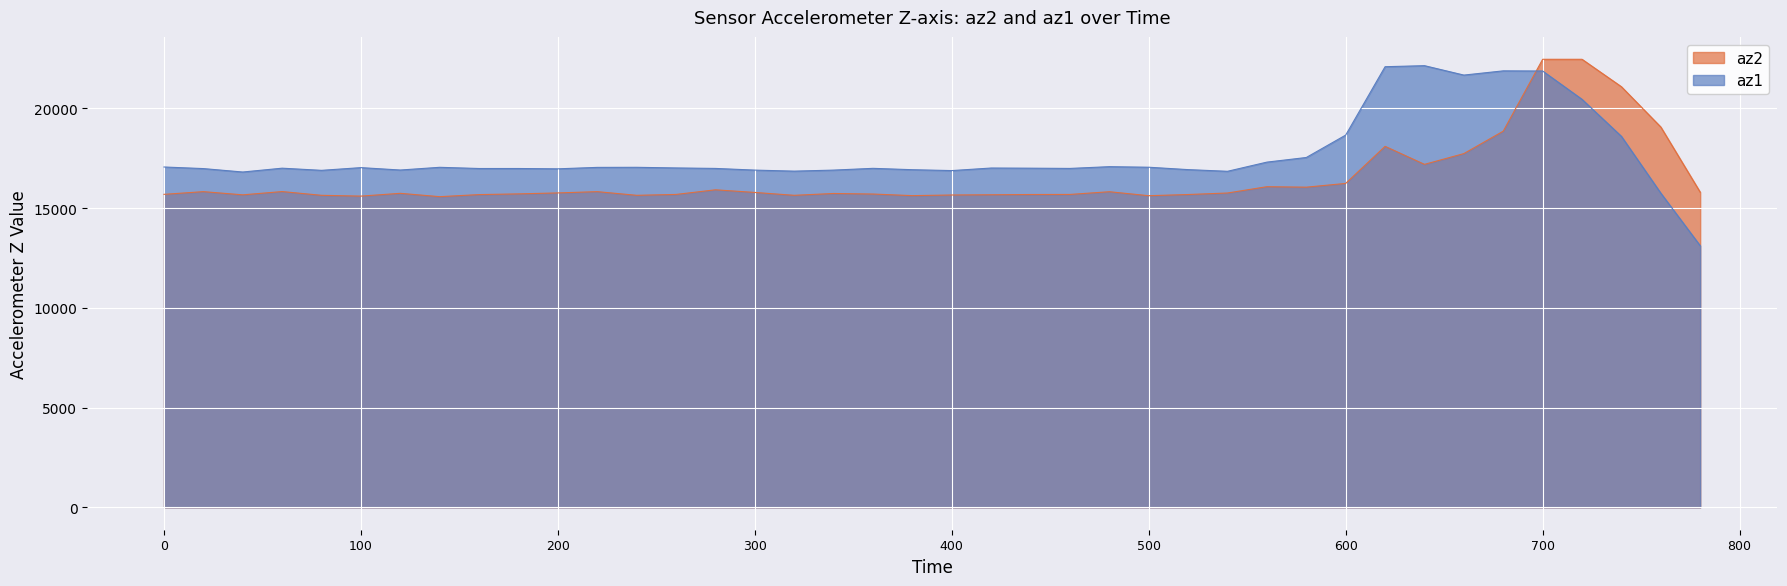

At which label does az2 reach its minimum?

140